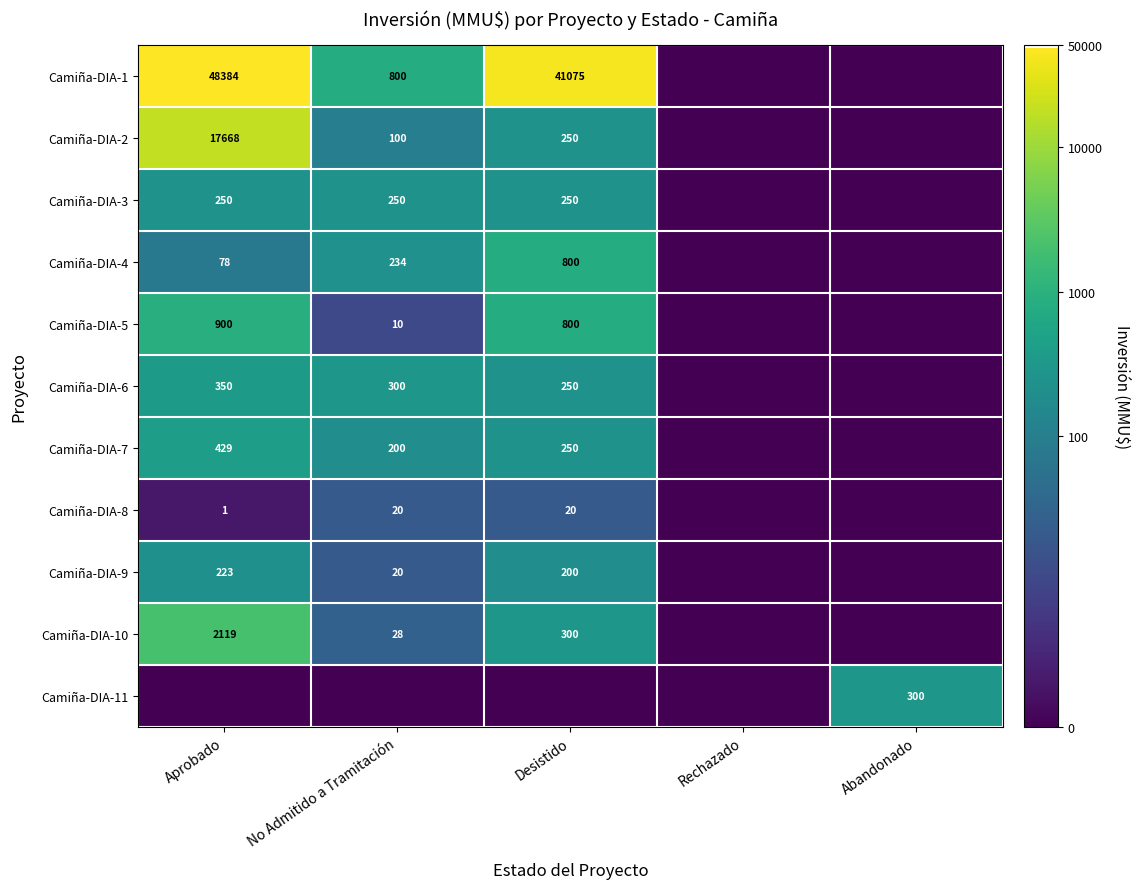

Is it true that Camiña-DIA-7 equals 429 at Aprobado?

True